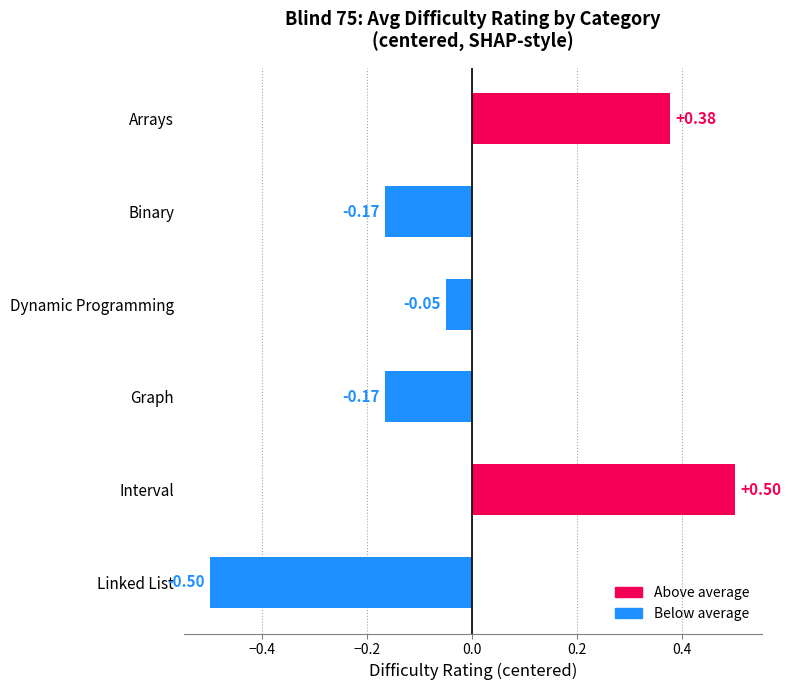

Where is the data nearest to the value 0?

Dynamic Programming